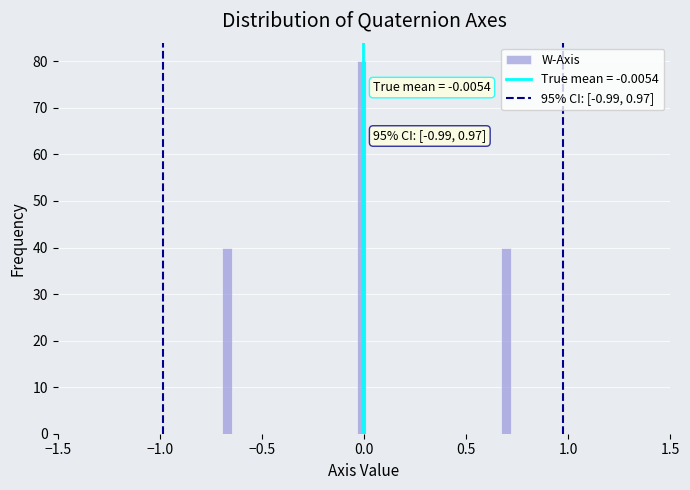

Around what value on the x-axis is the tallest bar? Give the approximate position of its centre, as read against the axis.

0.00